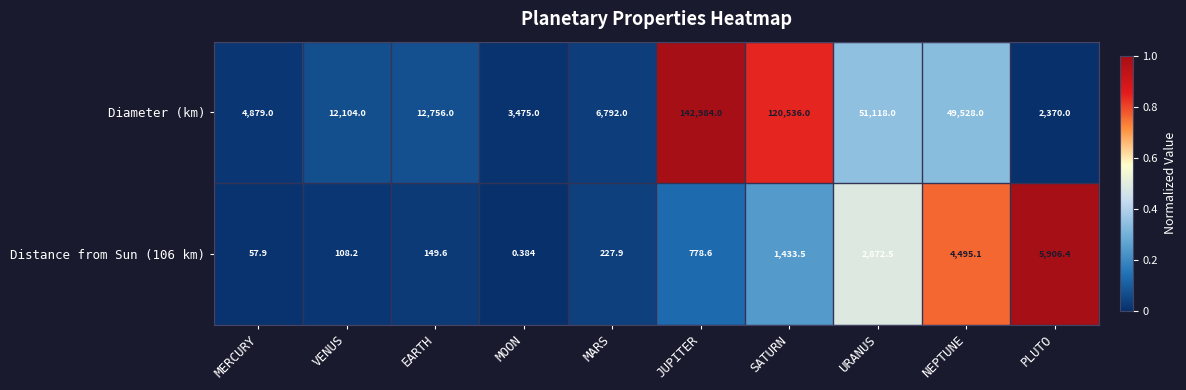

What is the total value across all series at EARTH?

12905.6